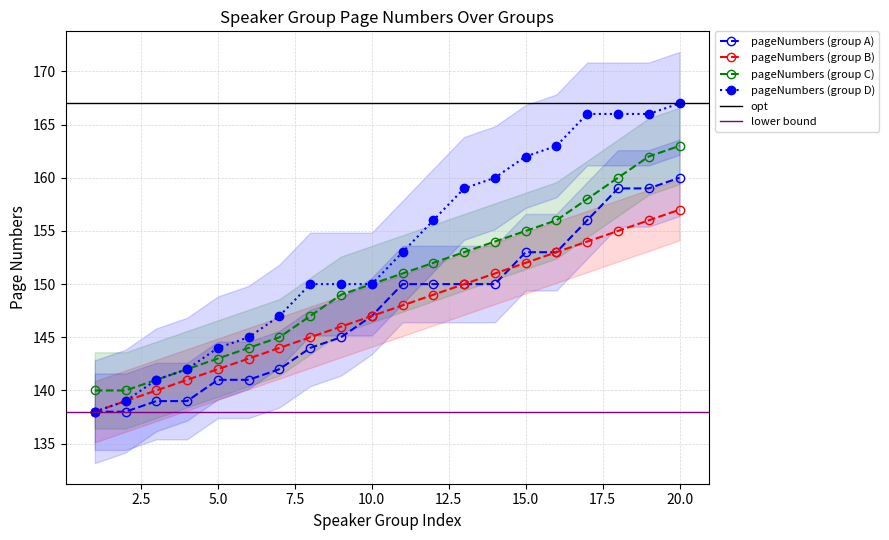

What is the sum of the pageNumbers (group D) values at 10 and 6?

295